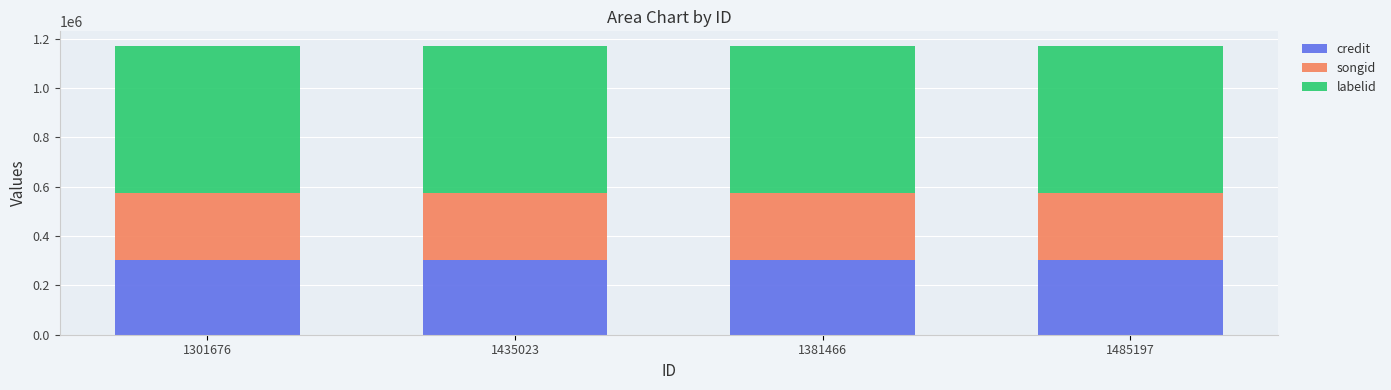

What is the total value across all series at 1435023?

1171712.7